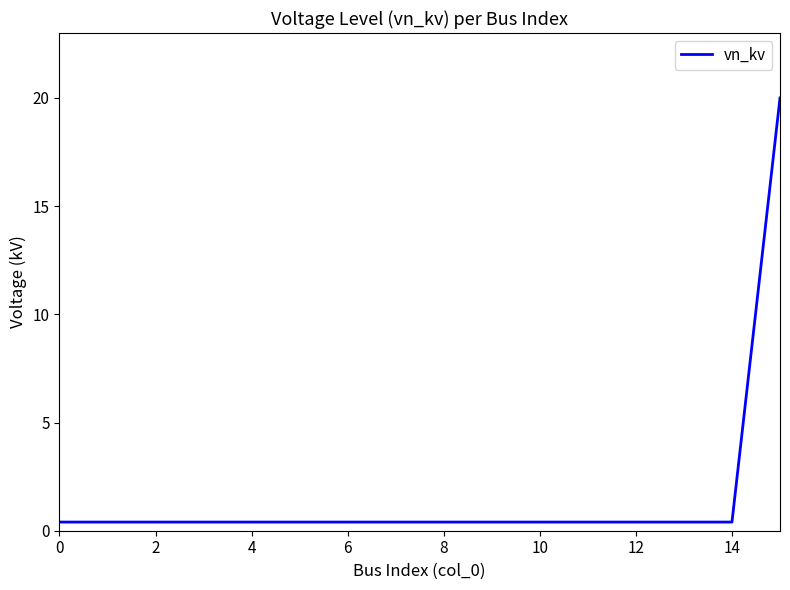

What is the greatest value displayed?

20.0